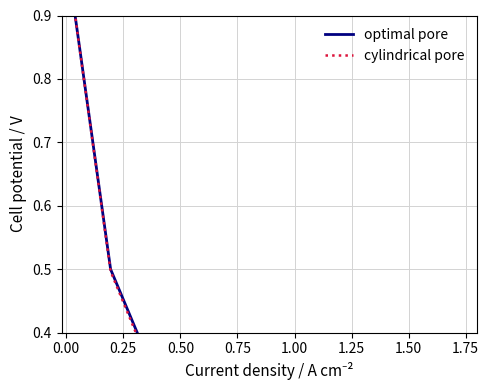

List the series in order of their overall mean, lowest first.

cylindrical pore, optimal pore